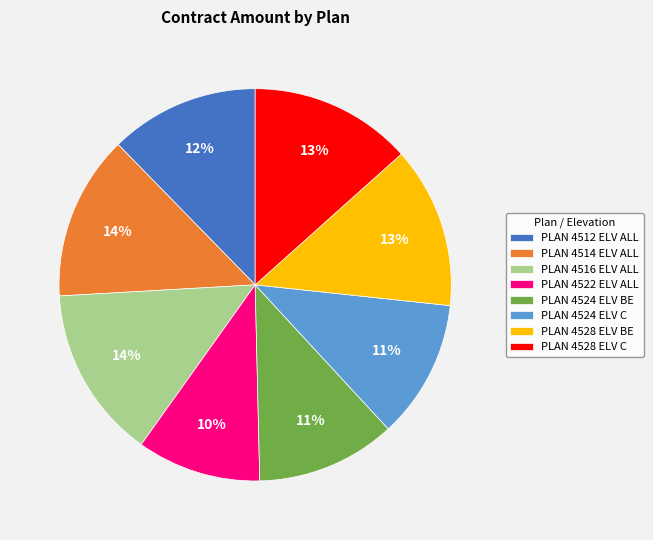

Which category has the smallest portion of the pie?

PLAN 4522 ELV ALL